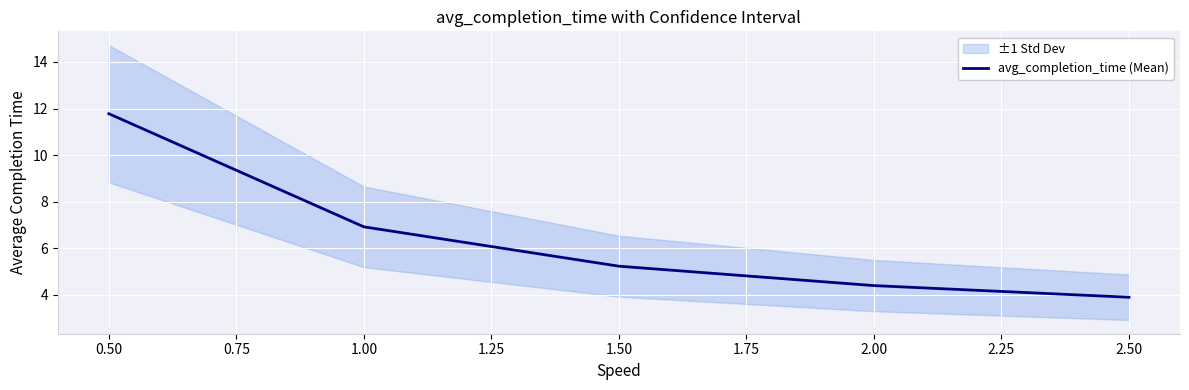

Reading left to right, extract all data points from this chart.

11.8	6.9	5.2	4.4	3.9